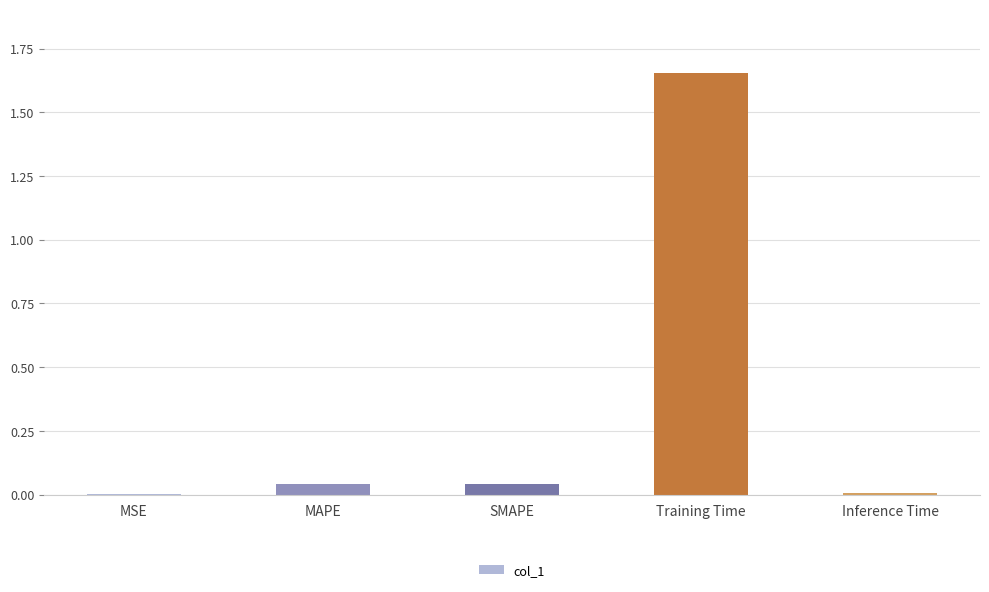

The chart shows a value of 0.0 at SMAPE. True or false?

True